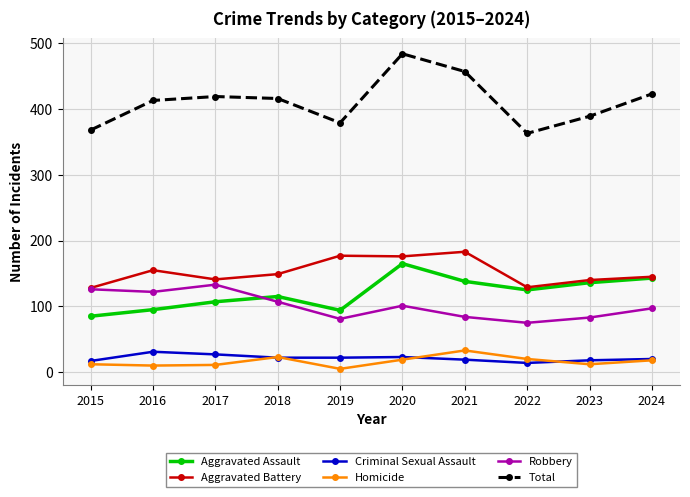

Count the number of data series in this chart.

6